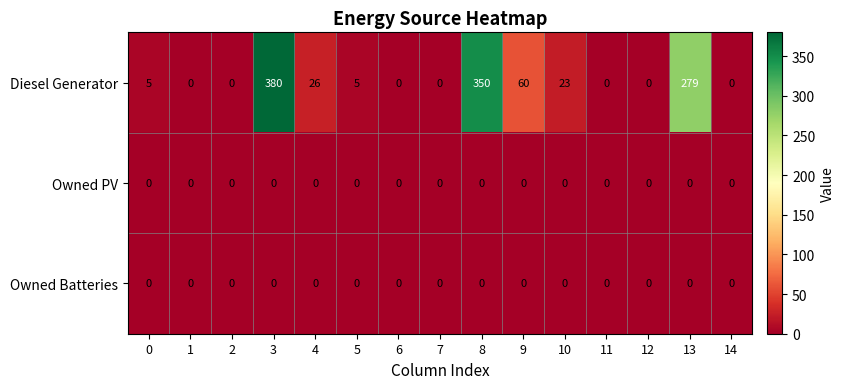

What is the approximate value of Diesel Generator at 8?

350